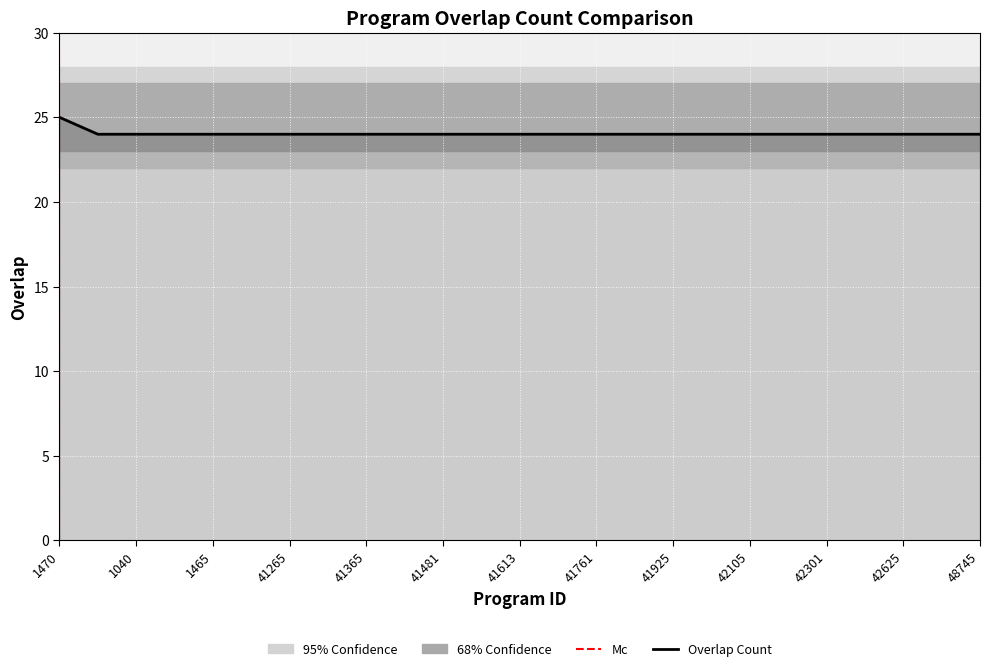

What is the maximum value shown in the chart?

25